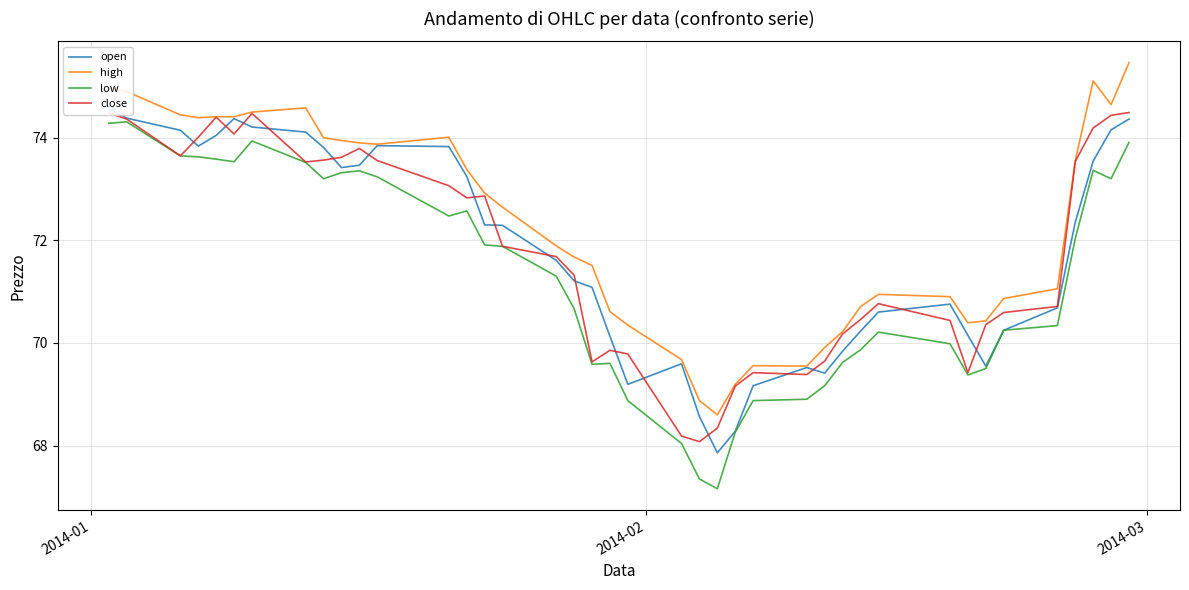

Count the number of categories in the chart.

40